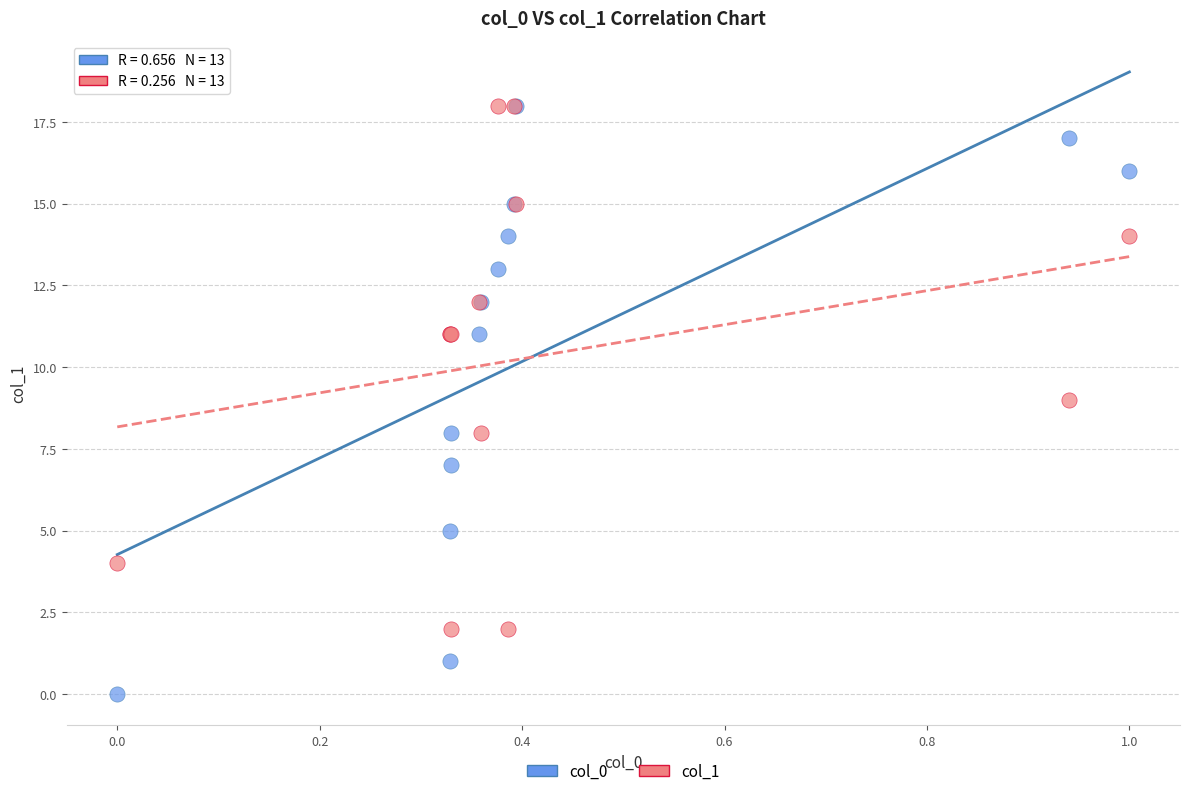

Which series reaches the minimum Y coordinate?

col_0